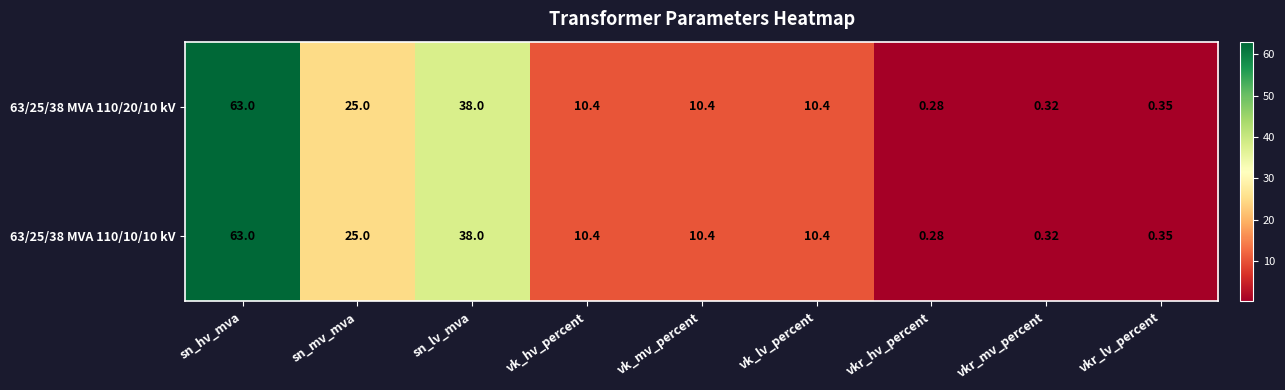

Where does the 63/25/38 MVA 110/20/10 kV series first go above 10?

sn_hv_mva